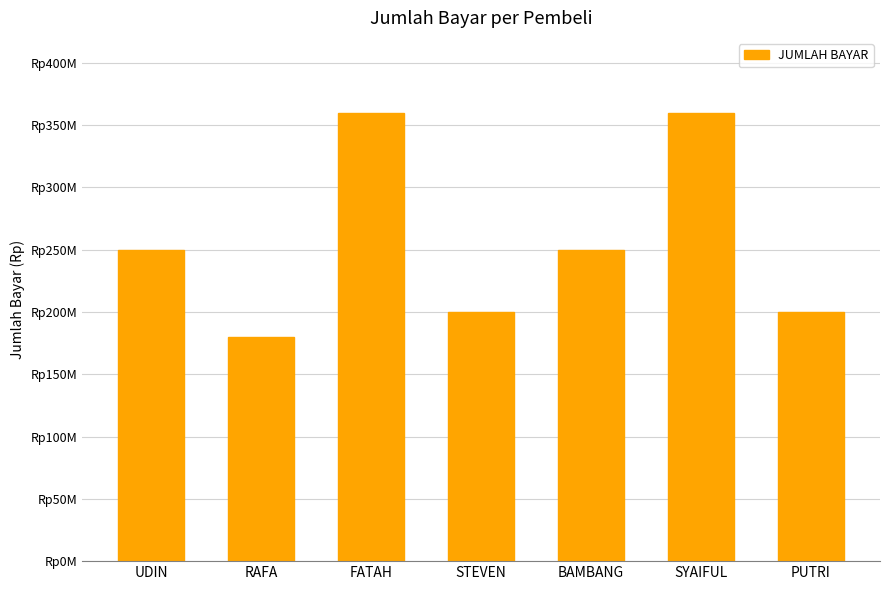

Reading right to left, extract all data points from this chart.

200000000	360000000	250000000	200000000	360000000	180000000	250000000